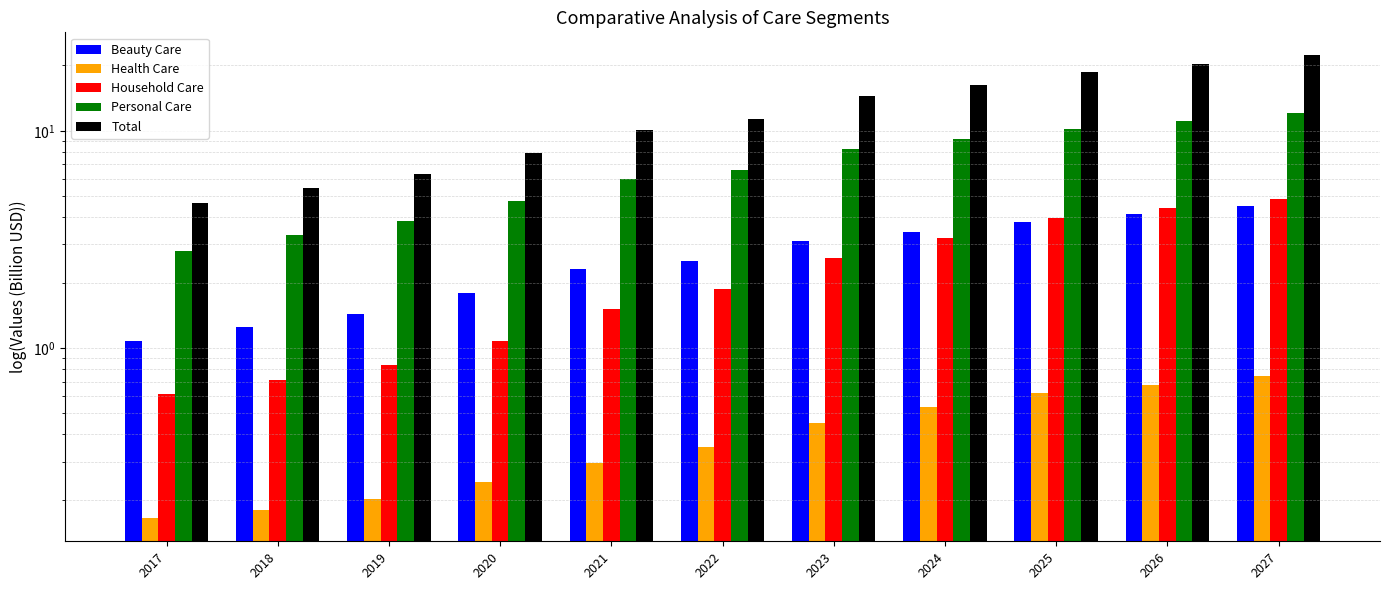

The value of Beauty Care at 2025 is 6.3. True or false?

False